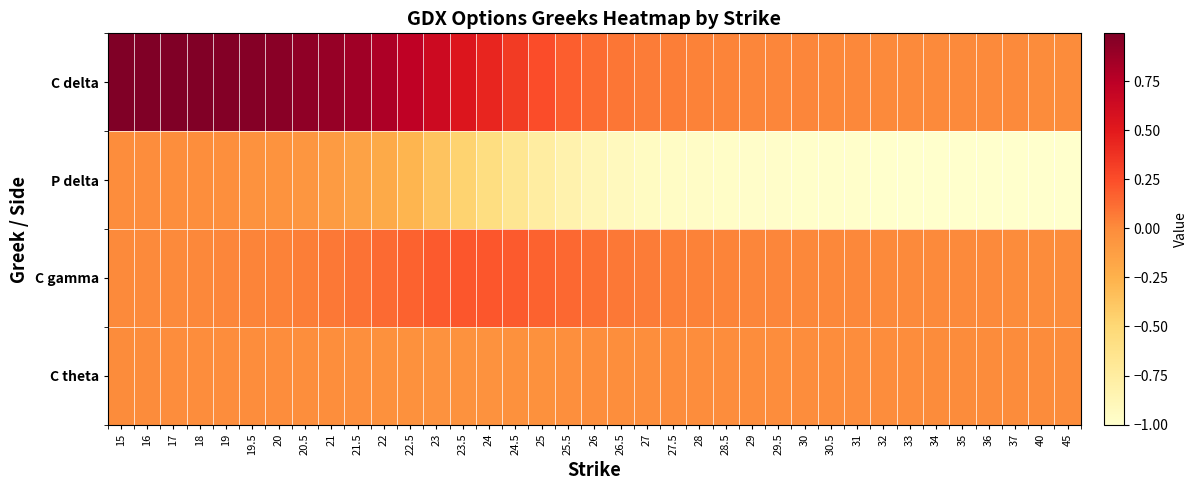

At which category is the sum across all series the highest?

15